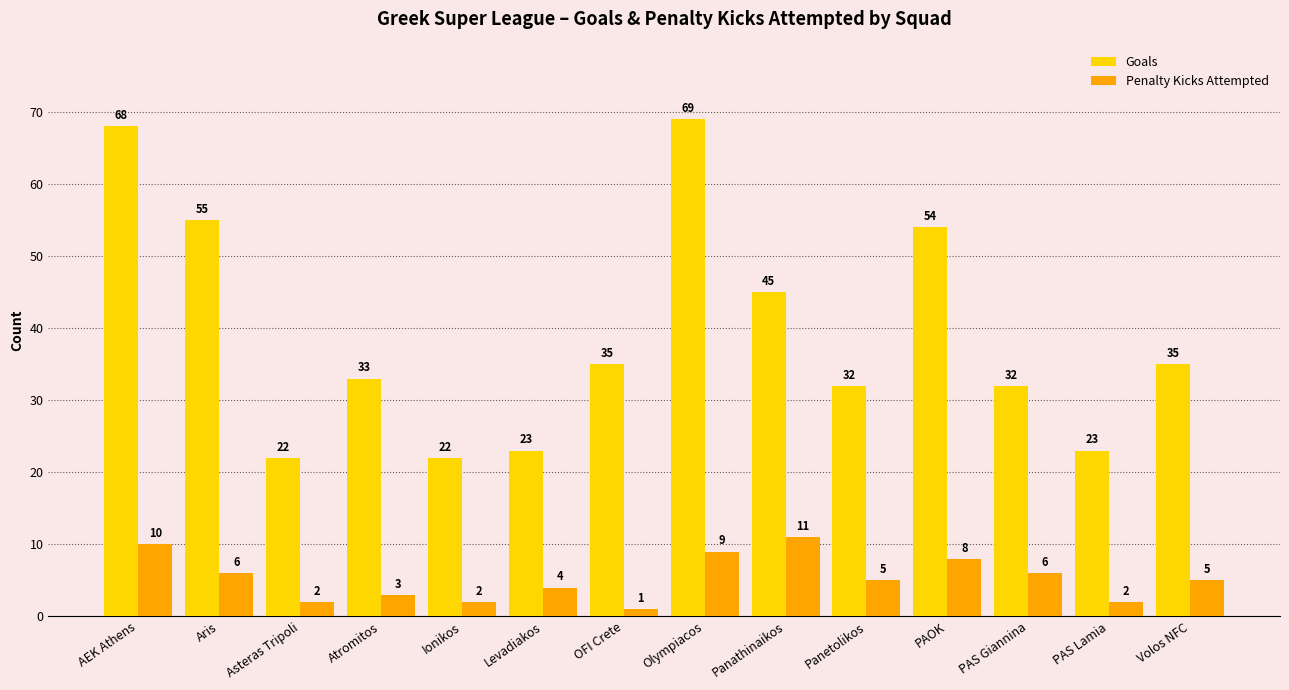

What are all the series names shown in the legend?

Goals, Penalty Kicks Attempted